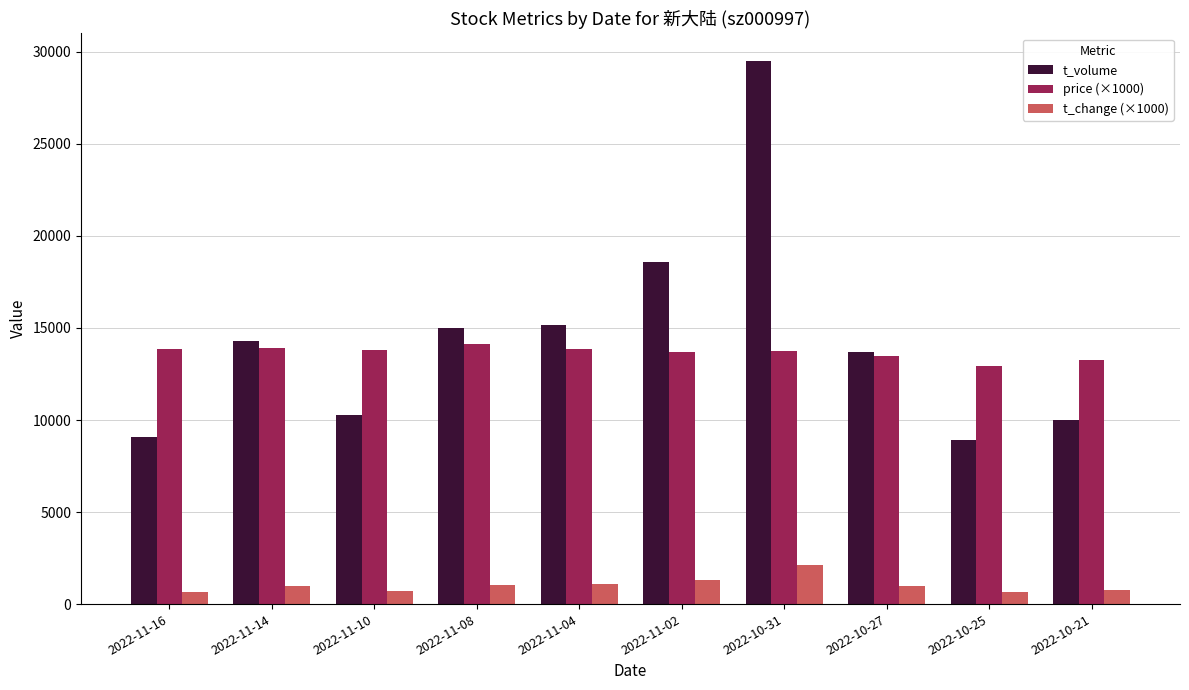

Which series changed the most between 2022-11-08 and 2022-11-02?

t_volume